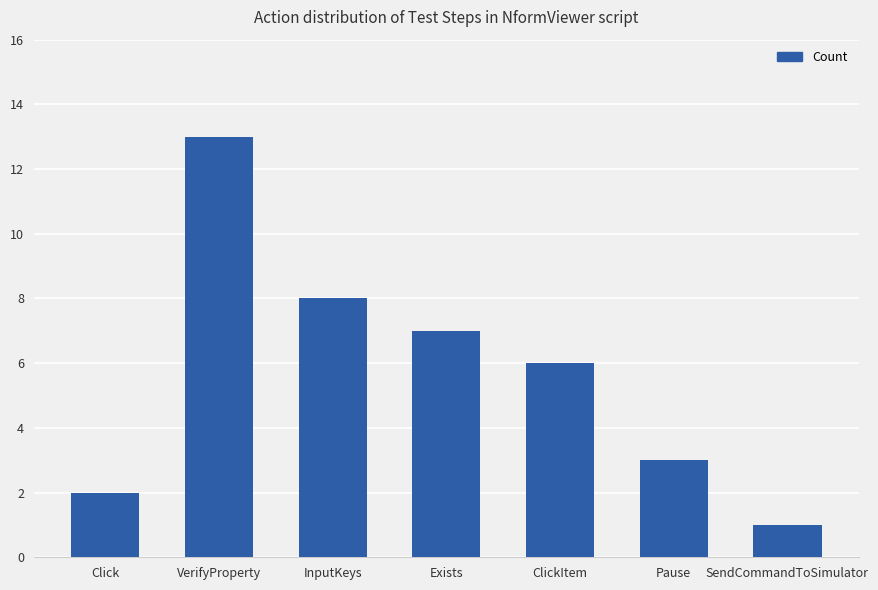

List the labels in order of value, largest first.

VerifyProperty, InputKeys, Exists, ClickItem, Pause, Click, SendCommandToSimulator